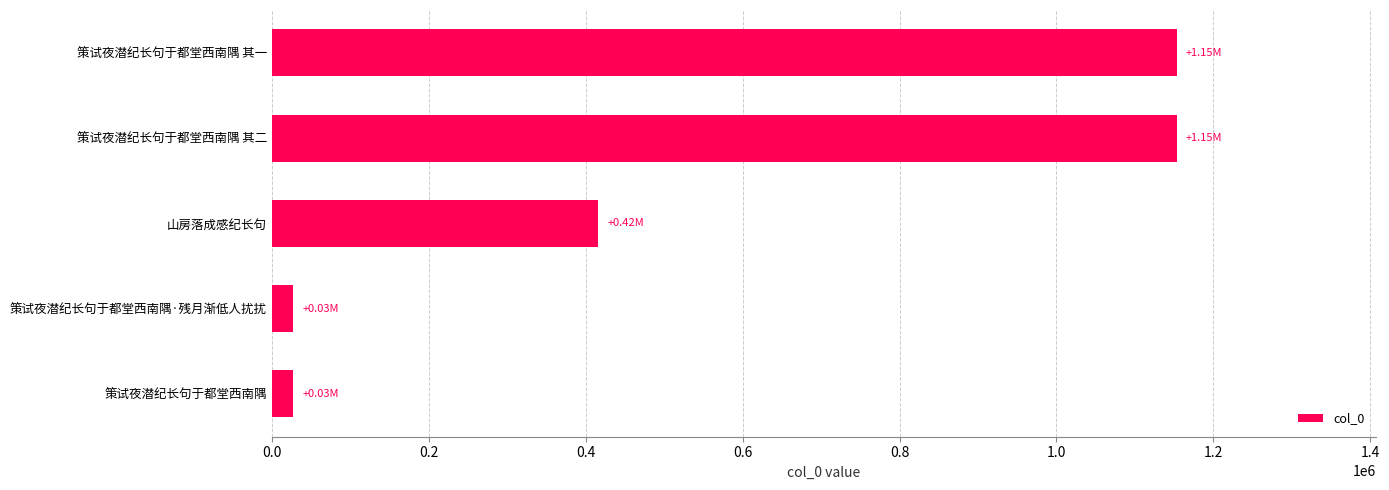

At which label is the value closest to 590320?

山房落成感纪长句